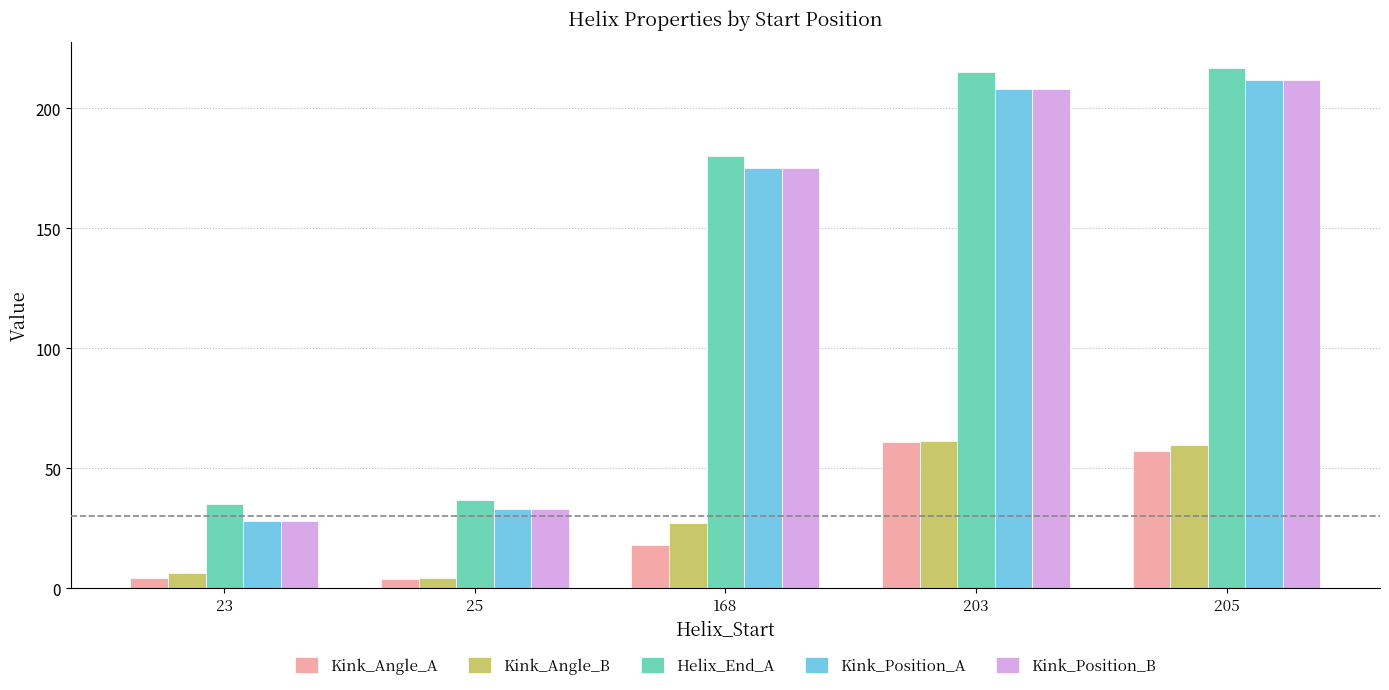

How many distinct data groups are displayed?

5